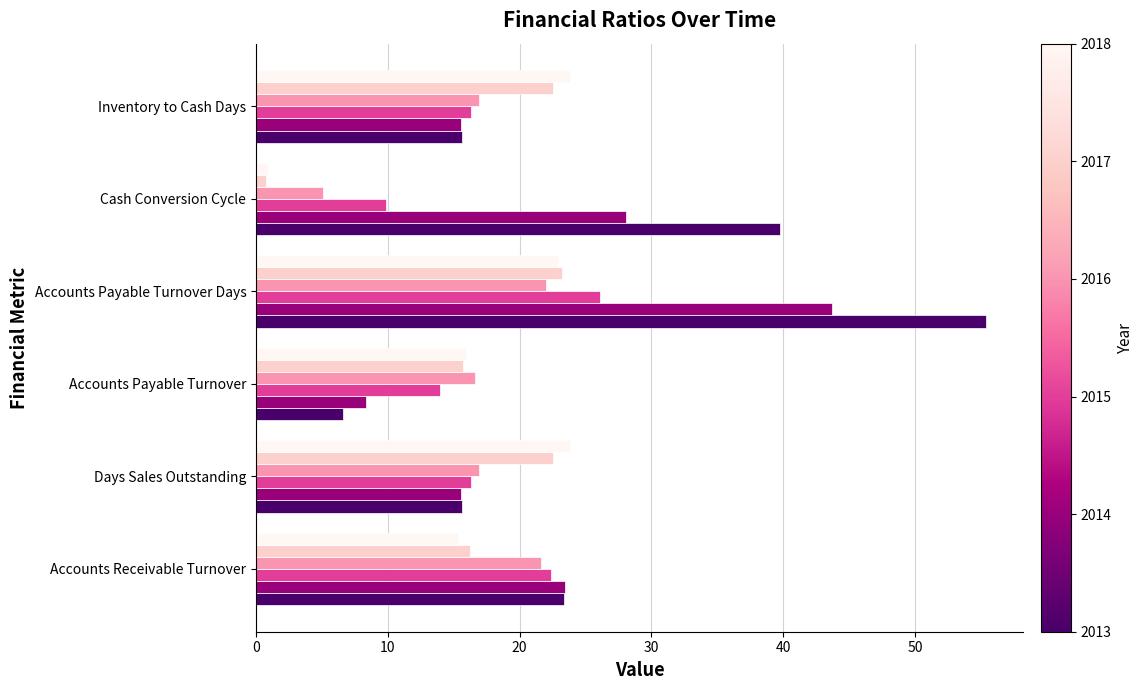

Which label corresponds to the largest value in the chart?

Accounts Payable Turnover Days